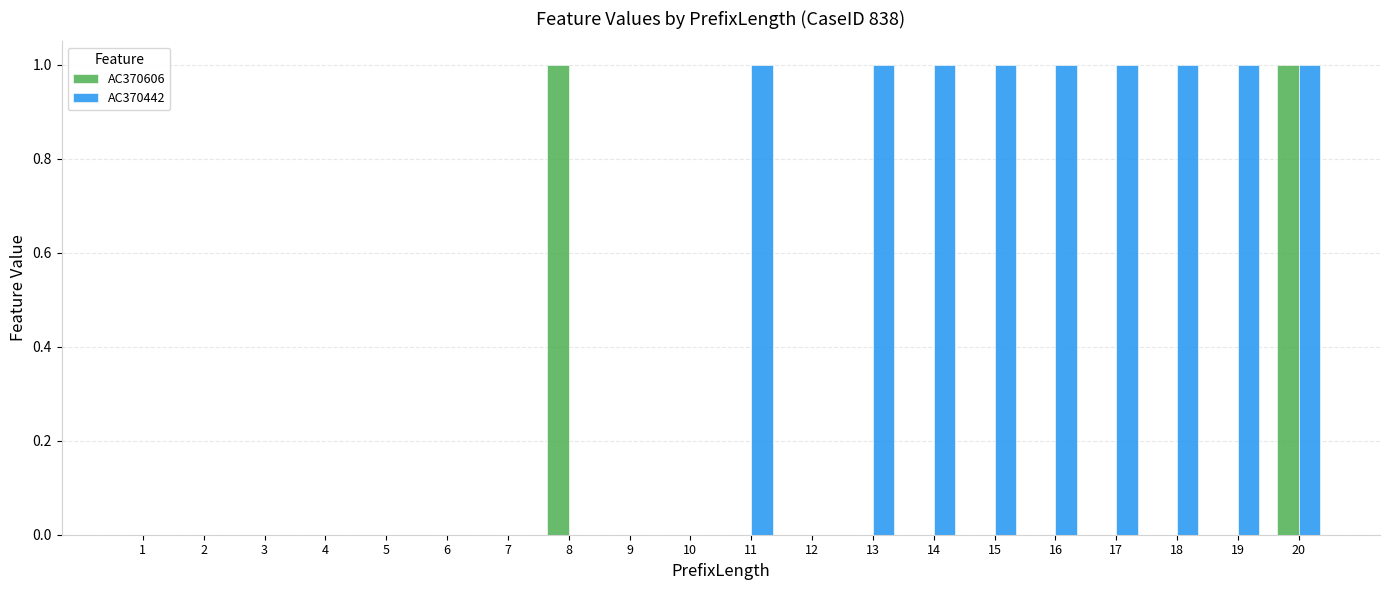

How many categories are shown in the chart?

20